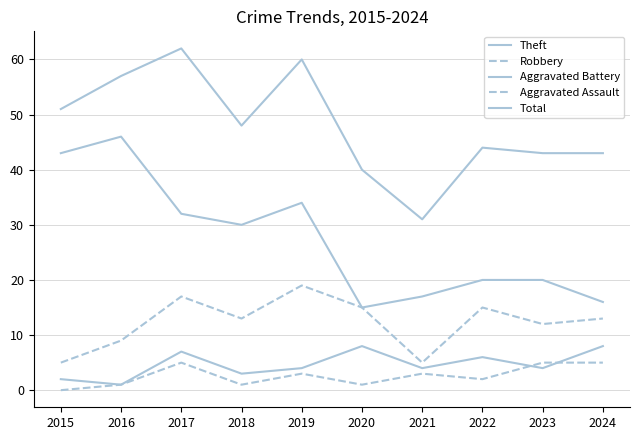

Reading left to right, what are all the values shown in this chart?

Theft: 2015=43	2016=46	2017=32	2018=30	2019=34	2020=15	2021=17	2022=20	2023=20	2024=16
Robbery: 2015=5	2016=9	2017=17	2018=13	2019=19	2020=15	2021=5	2022=15	2023=12	2024=13
Aggravated Battery: 2015=2	2016=1	2017=7	2018=3	2019=4	2020=8	2021=4	2022=6	2023=4	2024=8
Aggravated Assault: 2015=0	2016=1	2017=5	2018=1	2019=3	2020=1	2021=3	2022=2	2023=5	2024=5
Total: 2015=51	2016=57	2017=62	2018=48	2019=60	2020=40	2021=31	2022=44	2023=43	2024=43